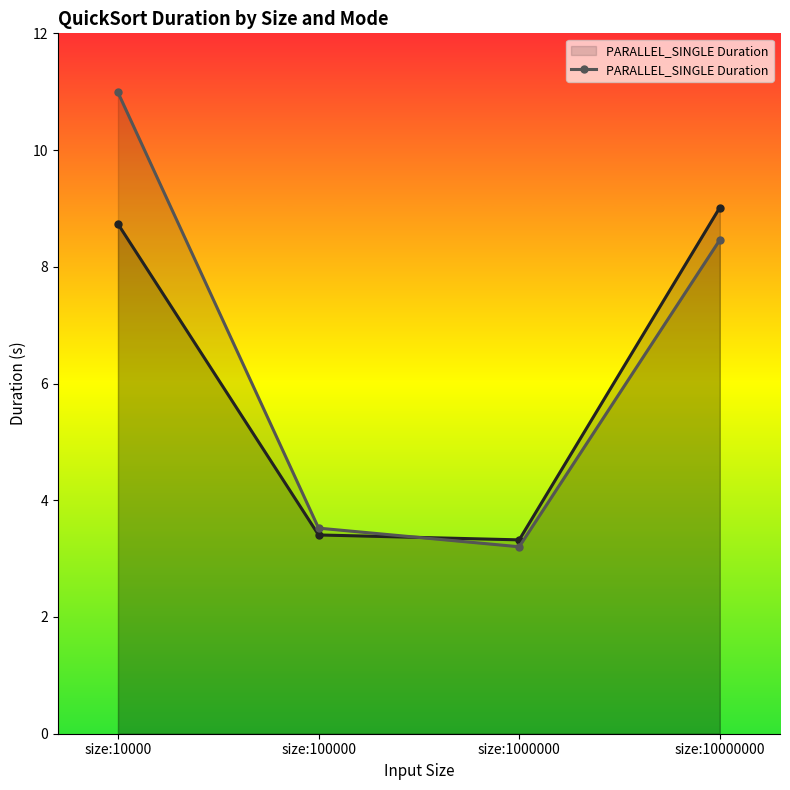

What is the spread (max minus min) of values at size:1000000?

0.1